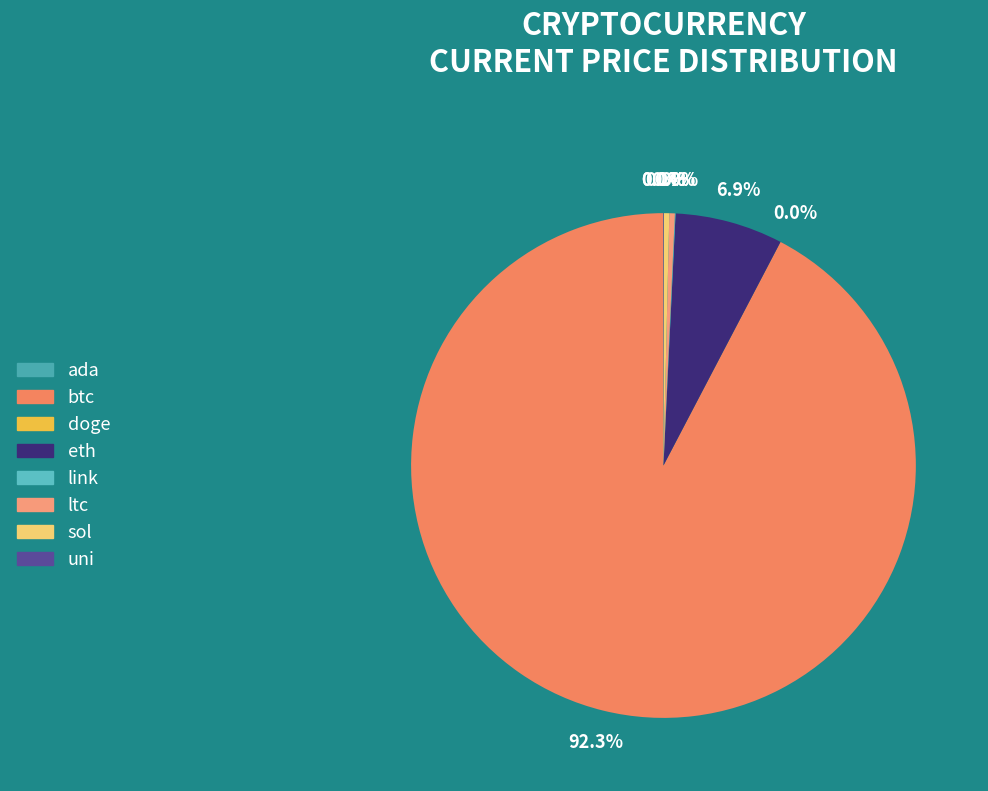

Rank the categories by value from highest to lowest.

btc, eth, ltc, sol, link, uni, ada, doge